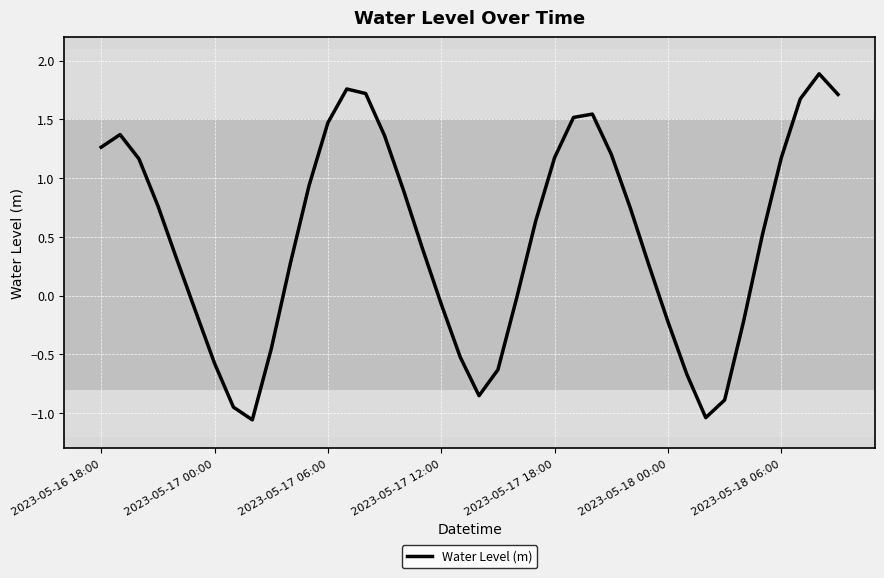

Is this an area chart (filled region under the line)?

No